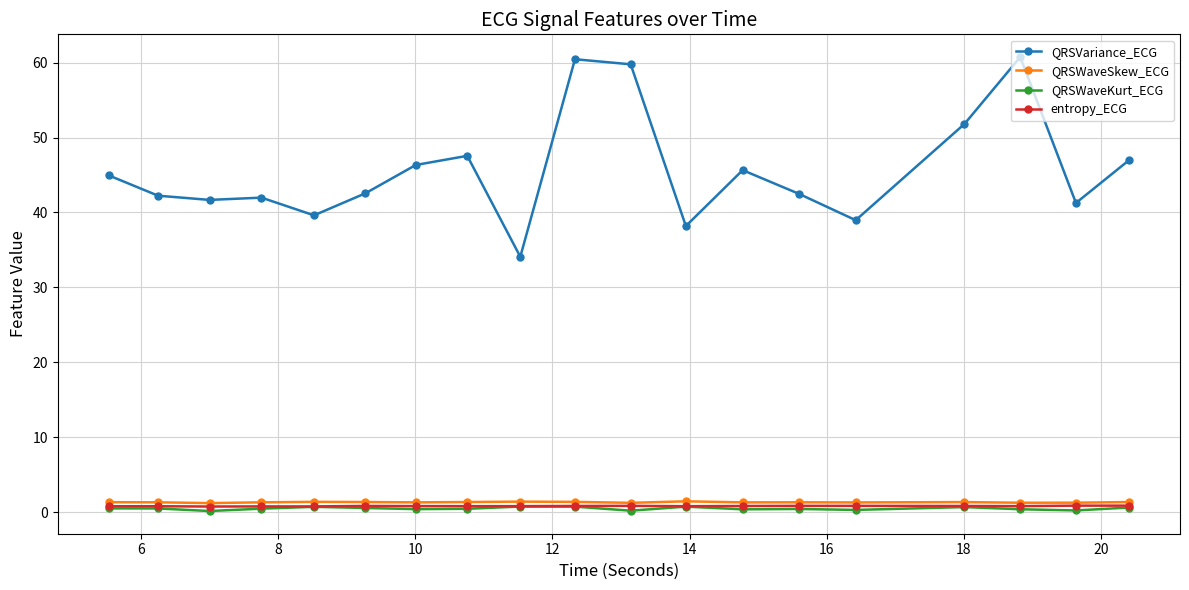

Which series has the largest total across all categories?

QRSVariance_ECG